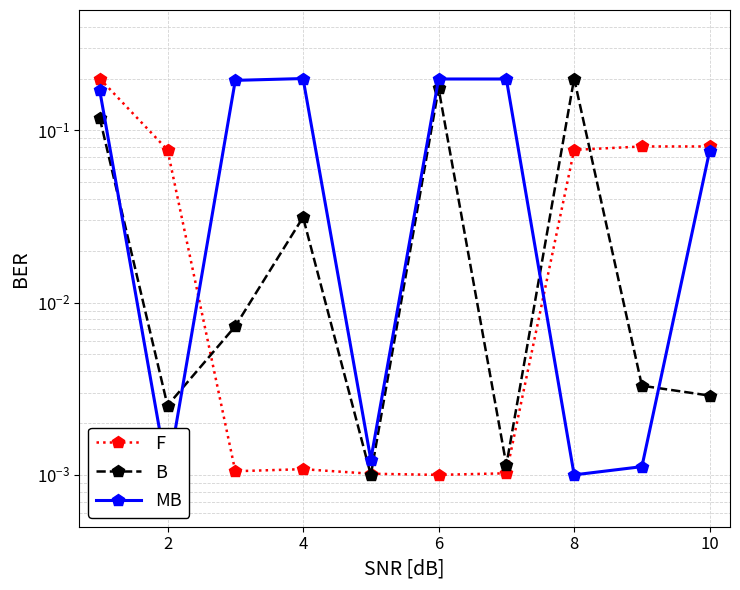

What is the difference between the maximum and minimum values in the F series?

0.2